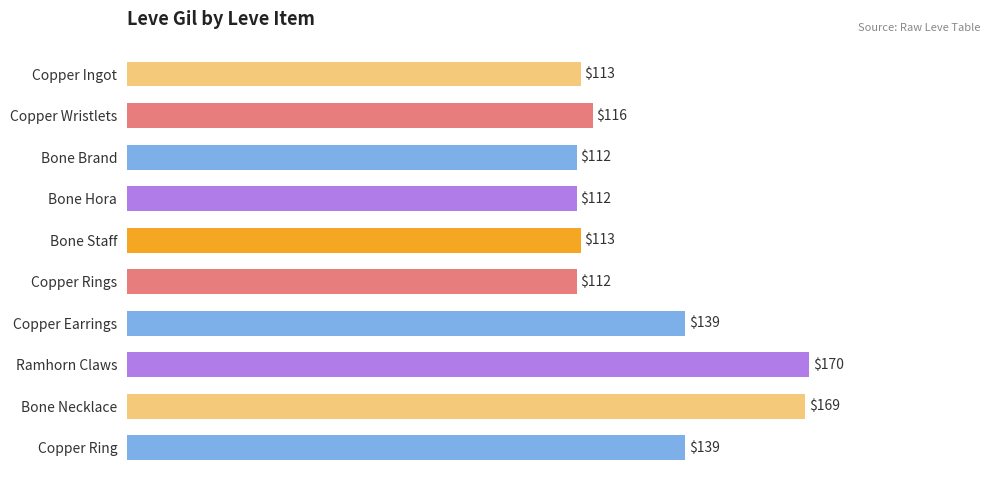

What is the smallest value displayed?

112